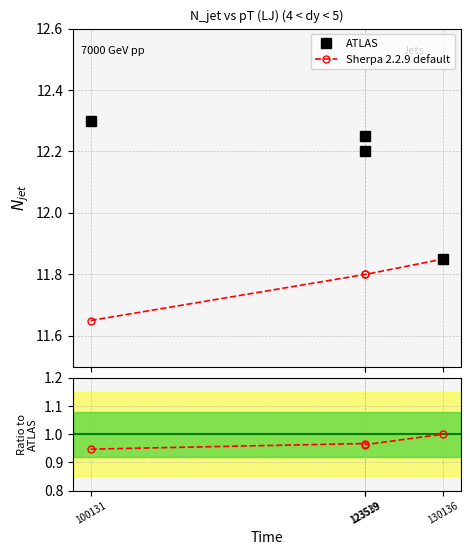

Count the Sherpa 2.2.9 default values in the range 11 to 12.

4